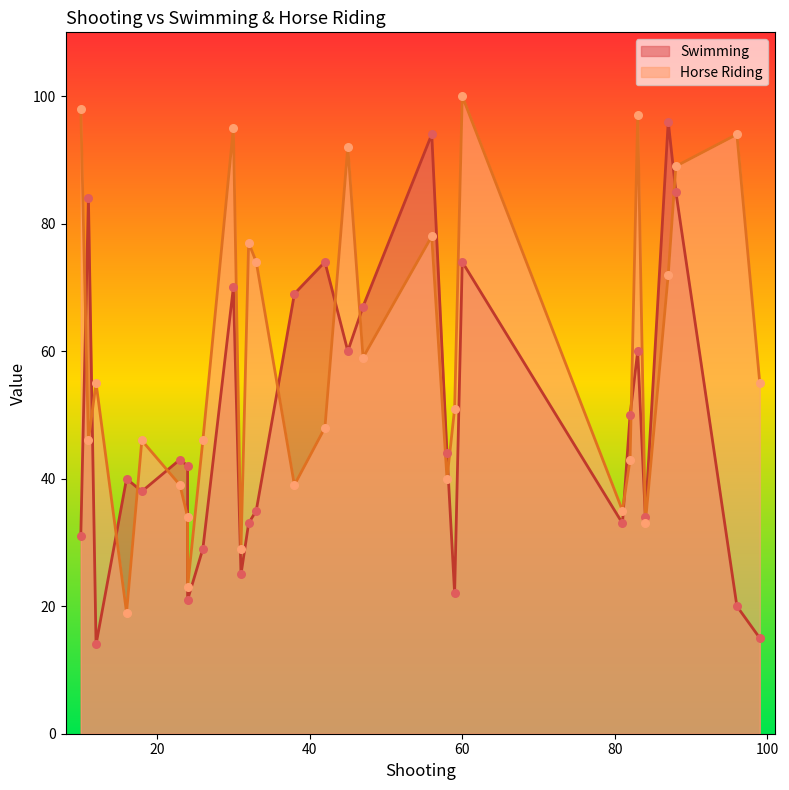

Which series has the largest total across all categories?

Horse Riding